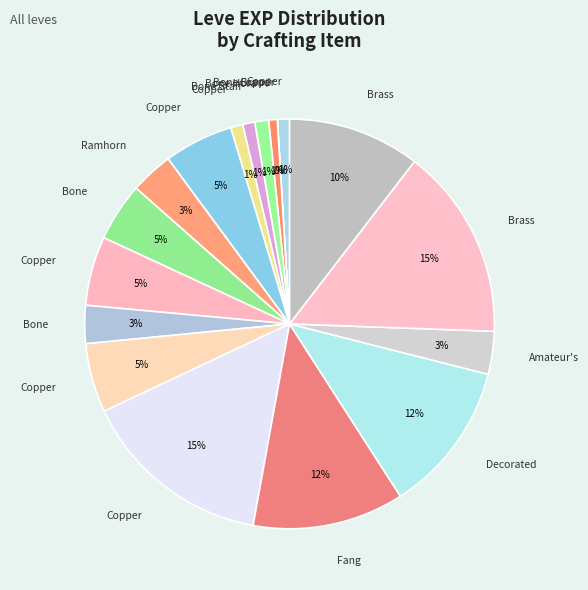

To the nearest percent, what is the average slice percentage?

6%